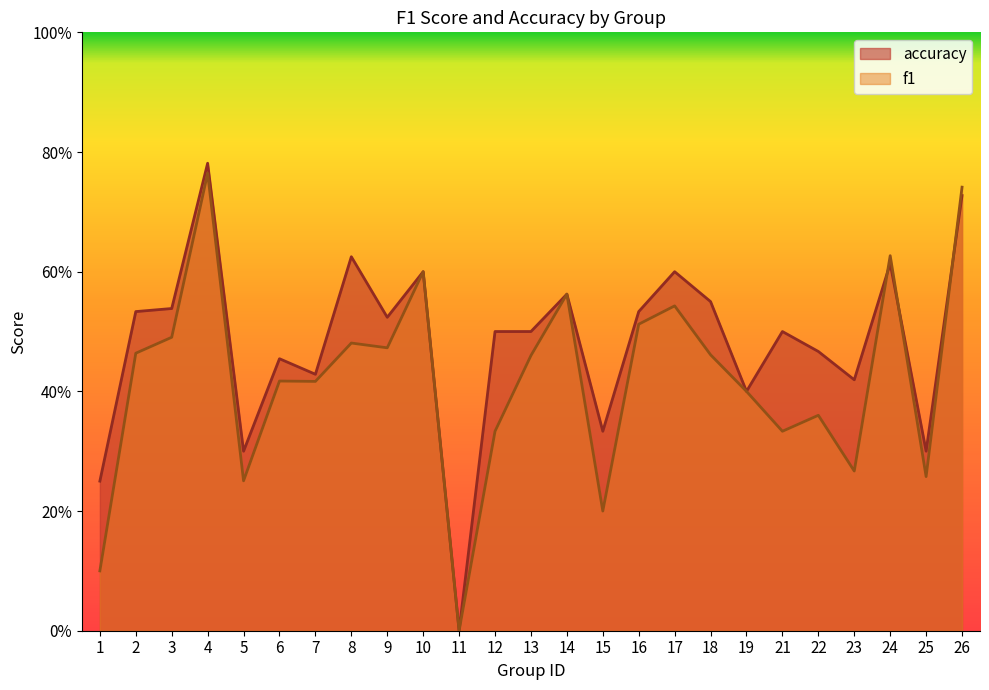

What are all the series names shown in the legend?

accuracy, f1